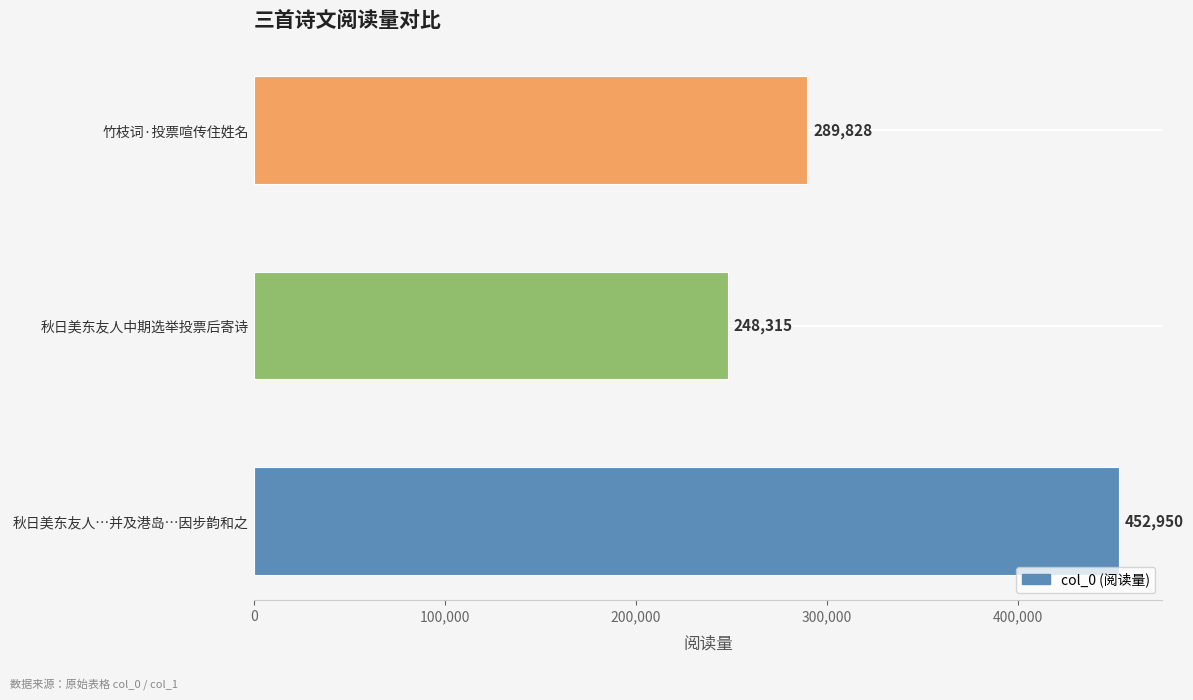

The chart shows a value of 677363 at 秋日美东友人…并及港岛…因步韵和之. True or false?

False